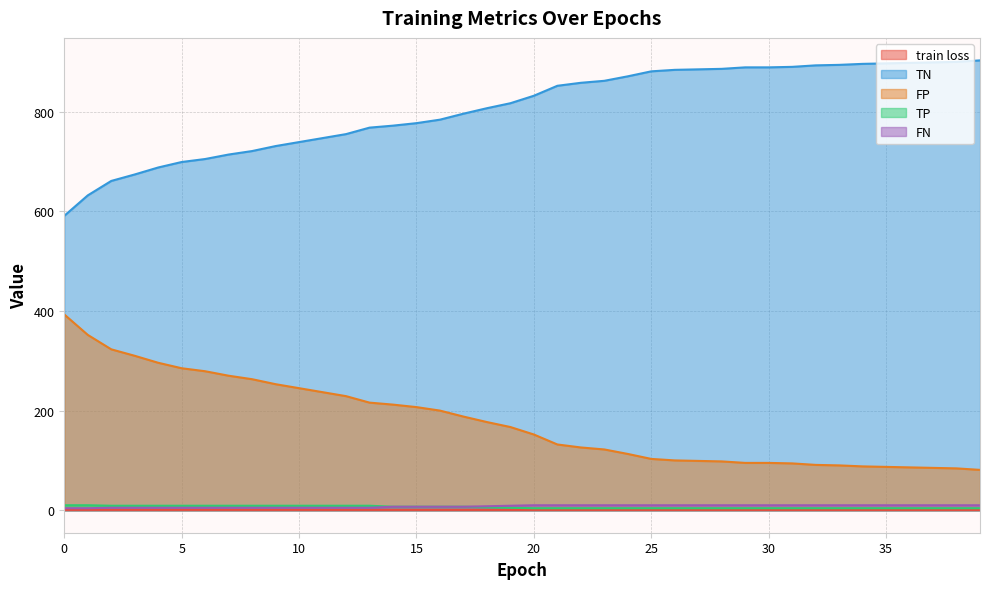

What is the value of the train loss point at the 10th from the left?

0.7